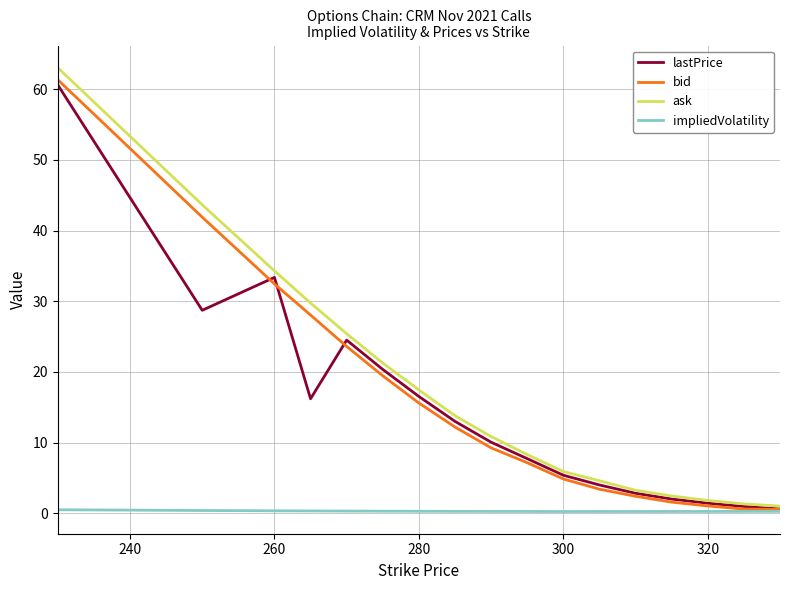

How many series are shown in this chart?

4